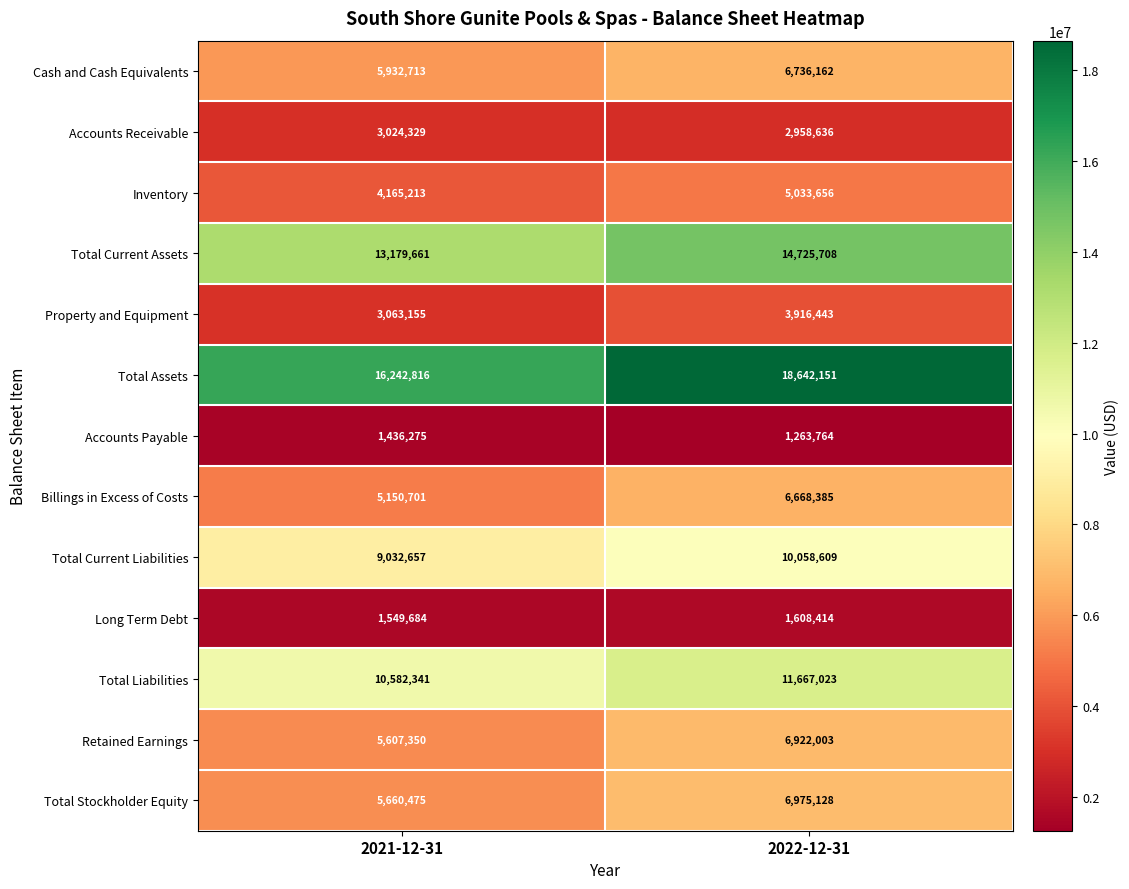

What is the sum of all Accounts Payable values?

2700039